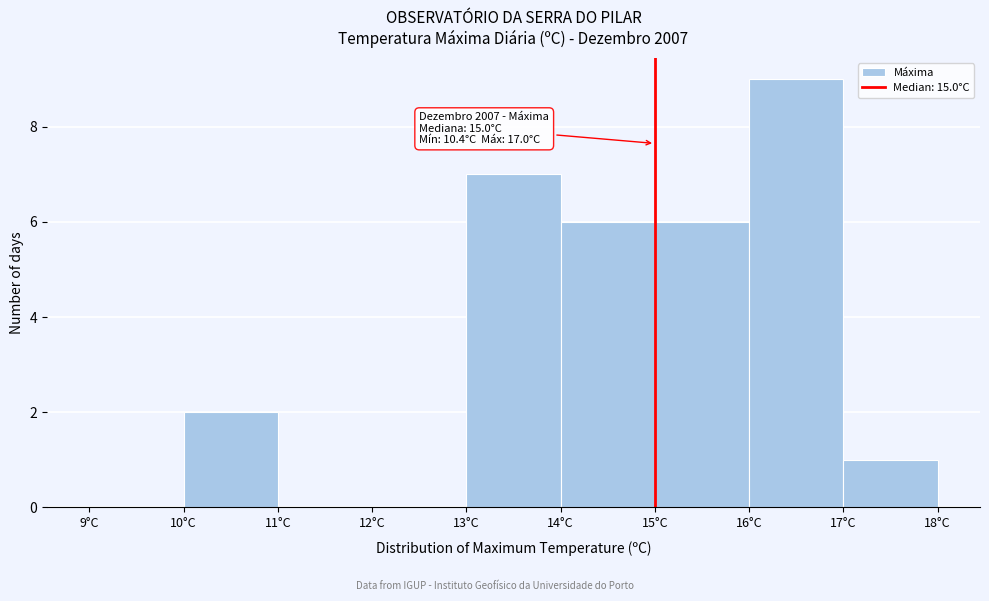

Over which range of the x-axis is the bar tallest?

16 to 17